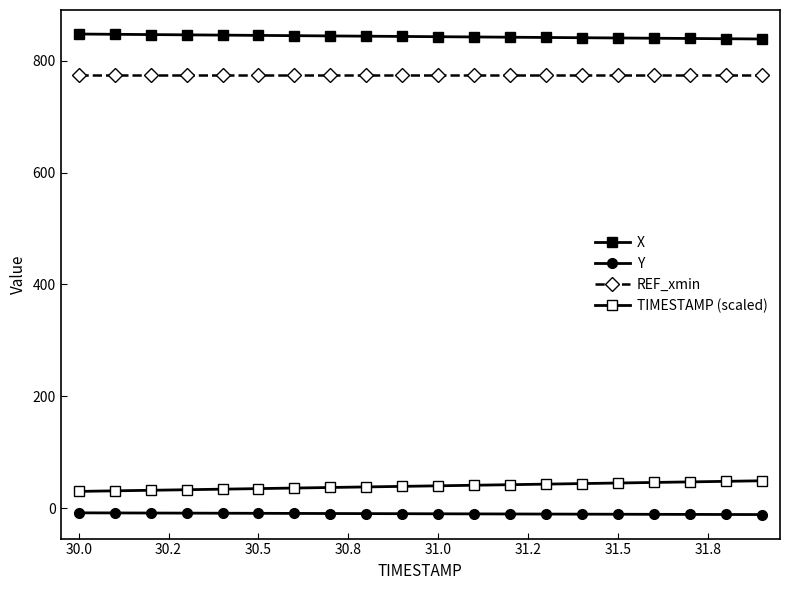

Is this an area chart (filled region under the line)?

No